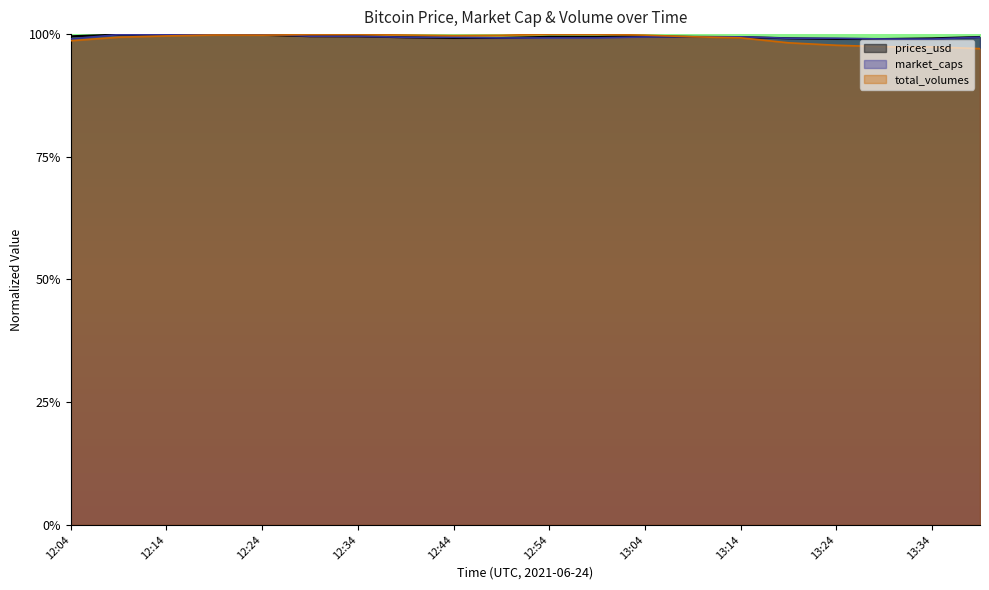

What is the label of the 18th point from the left?

13:29